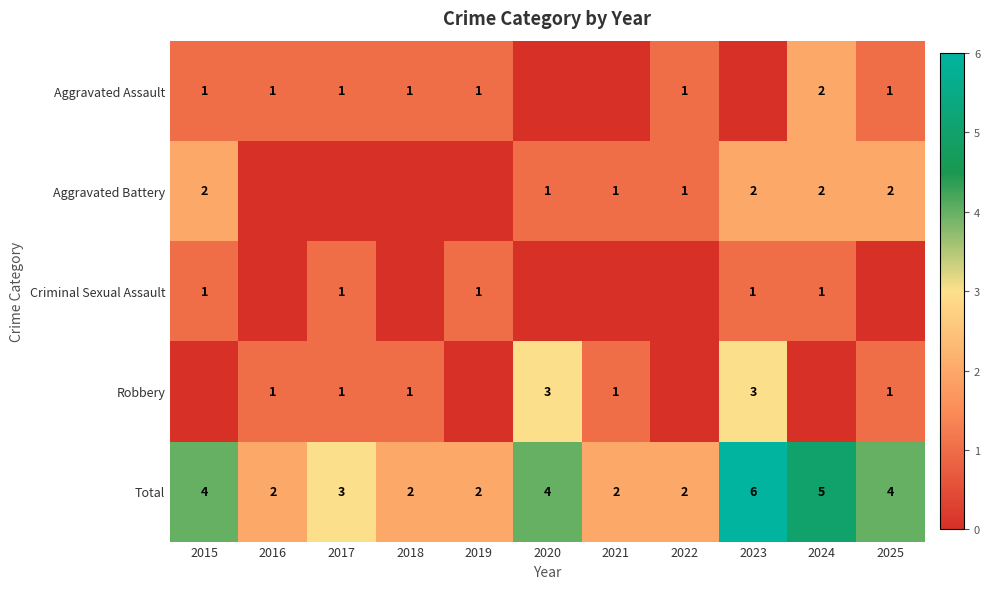

At which category is the sum across all series the highest?

2023